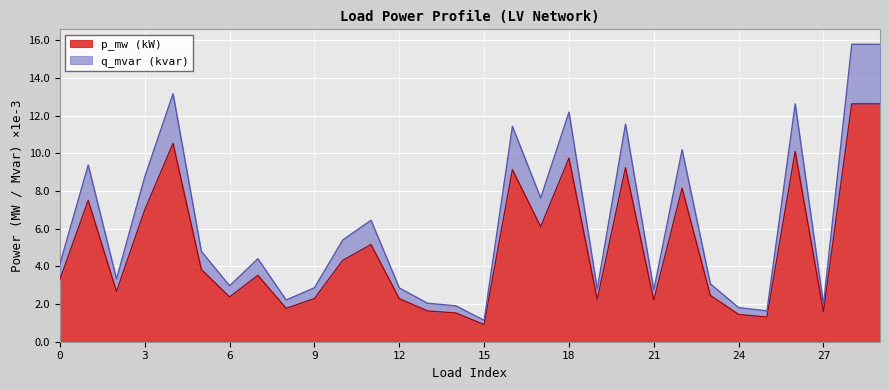

Is the value of p_mw at 26 greater than the value of q_mvar at 24?

Yes